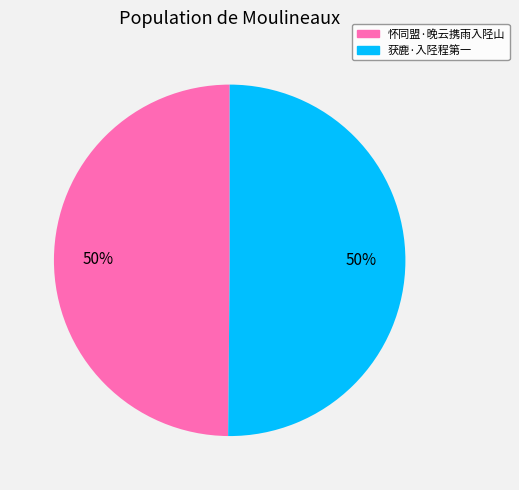

How many slices are in this pie chart?

2